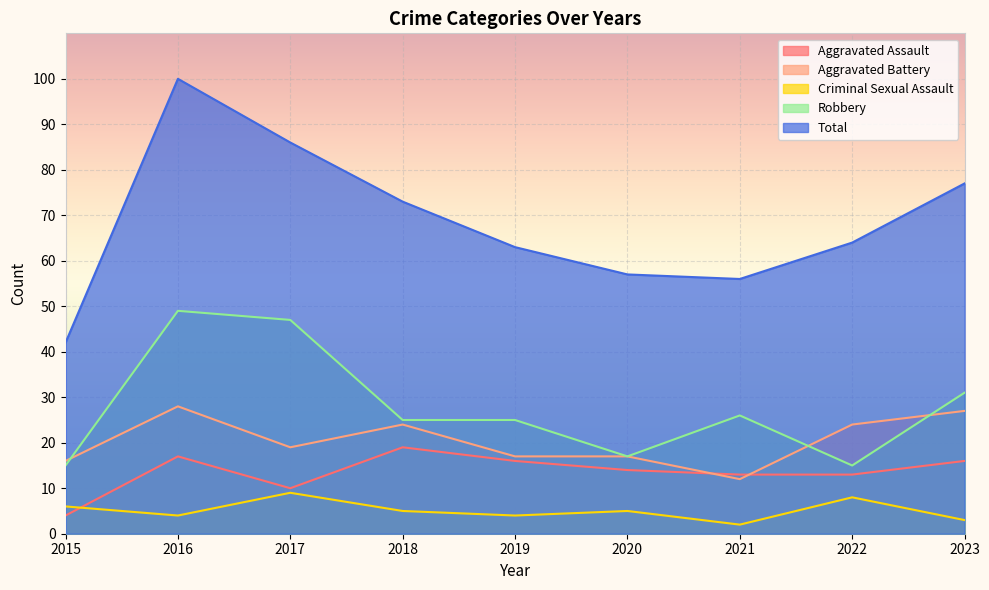

What is the difference between the maximum and second lowest values in the Criminal Sexual Assault series?

6